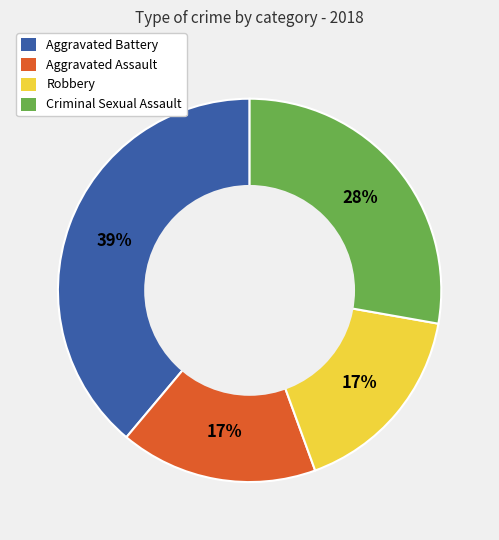

Does Aggravated Battery represent more than half of the total?

No